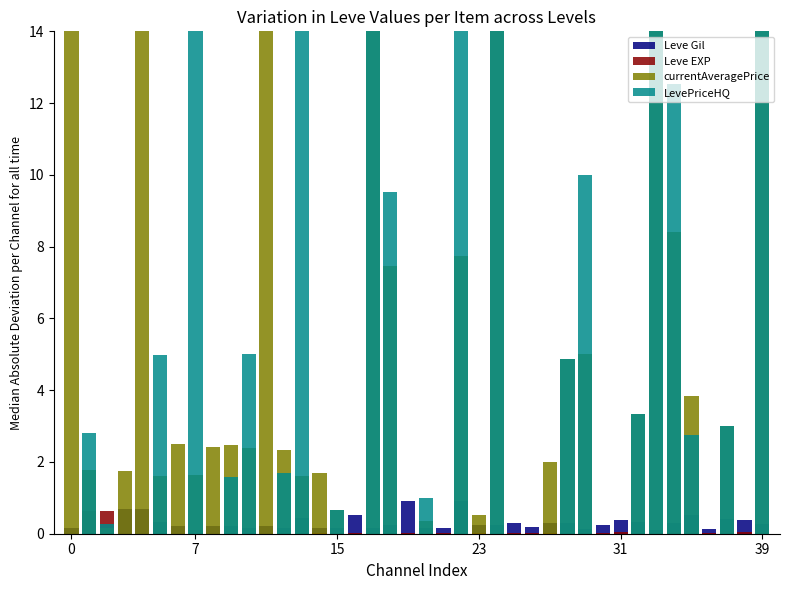

At how many categories does at least one series exceed 544740?

1